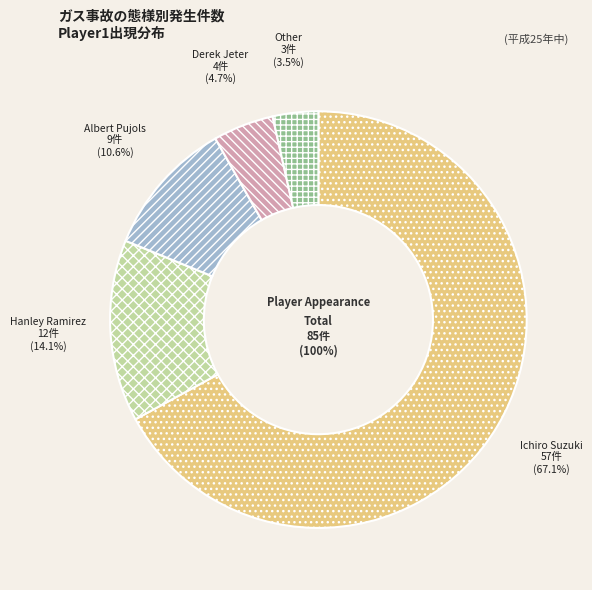

Count the number of slices in the pie.

5